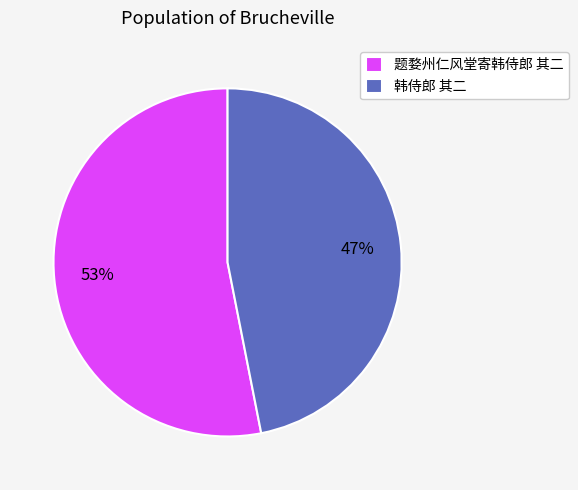

Between 题婺州仁风堂寄韩侍郎 其二 and 韩侍郎 其二, which is larger?

题婺州仁风堂寄韩侍郎 其二